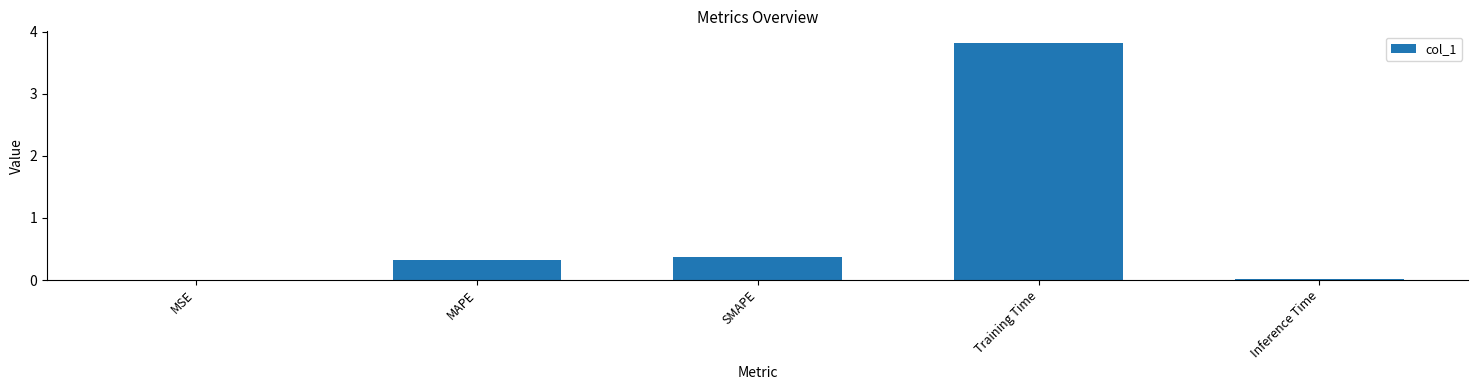

Which has a higher value, MAPE or Training Time?

Training Time